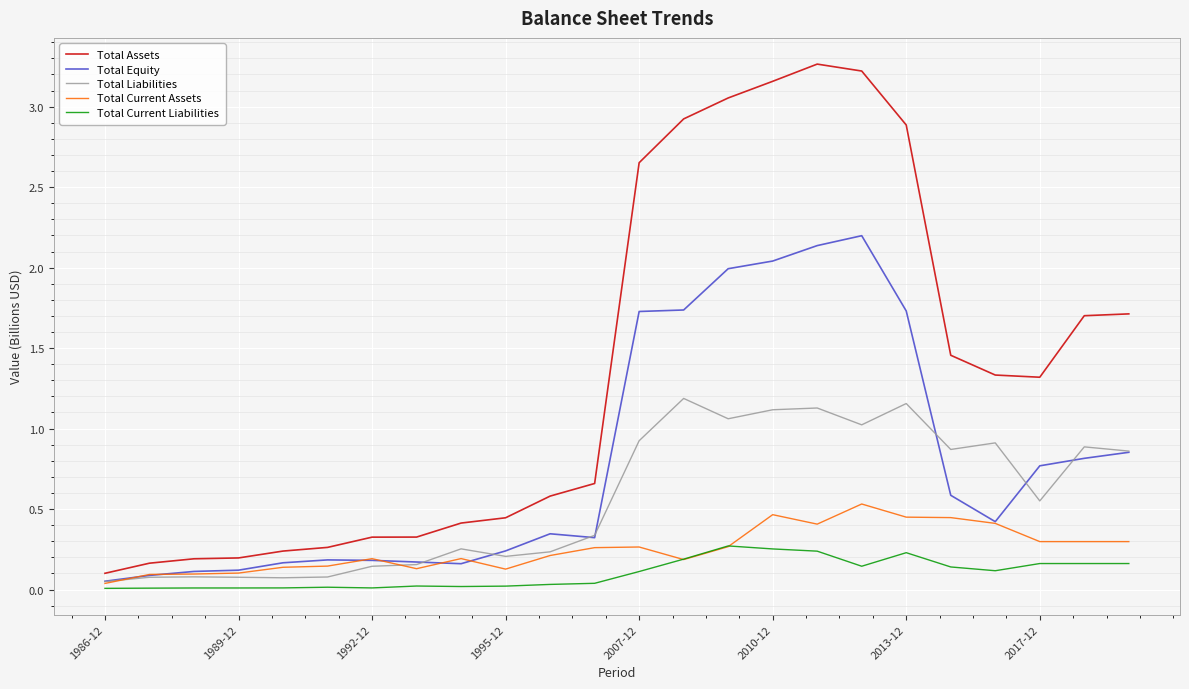

Does the chart display data point markers on the line(s)?

No